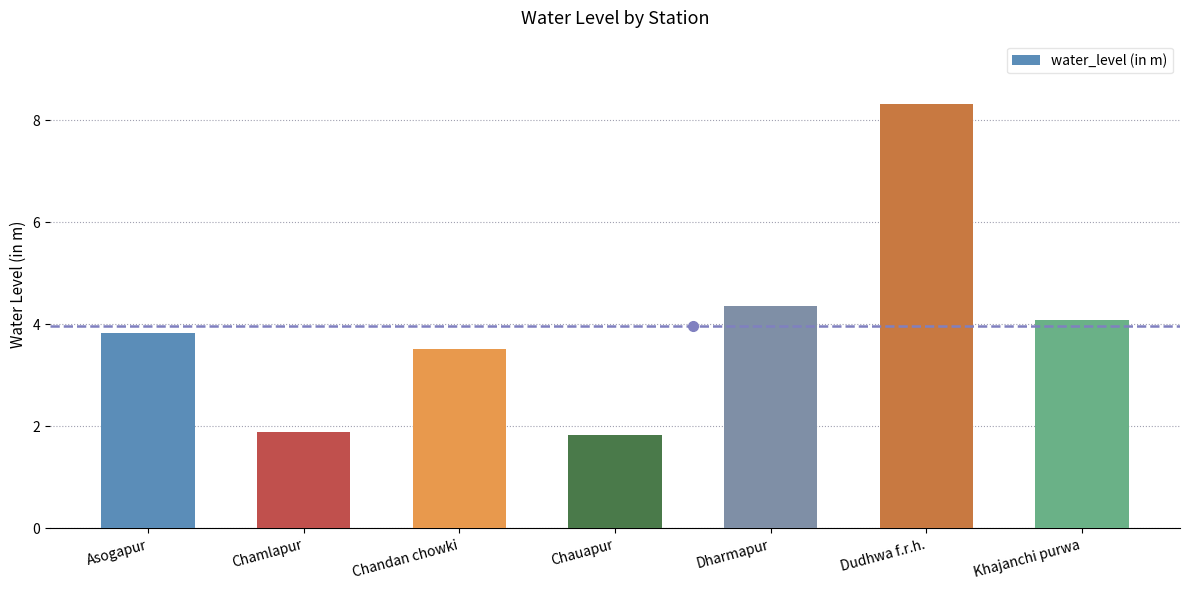

Between Dudhwa f.r.h. and Asogapur, which is larger?

Dudhwa f.r.h.